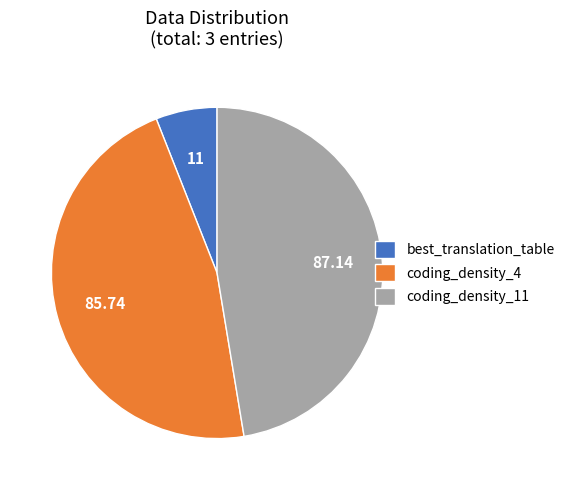

Do coding_density_11 and coding_density_4 together represent more than half of the pie?

Yes